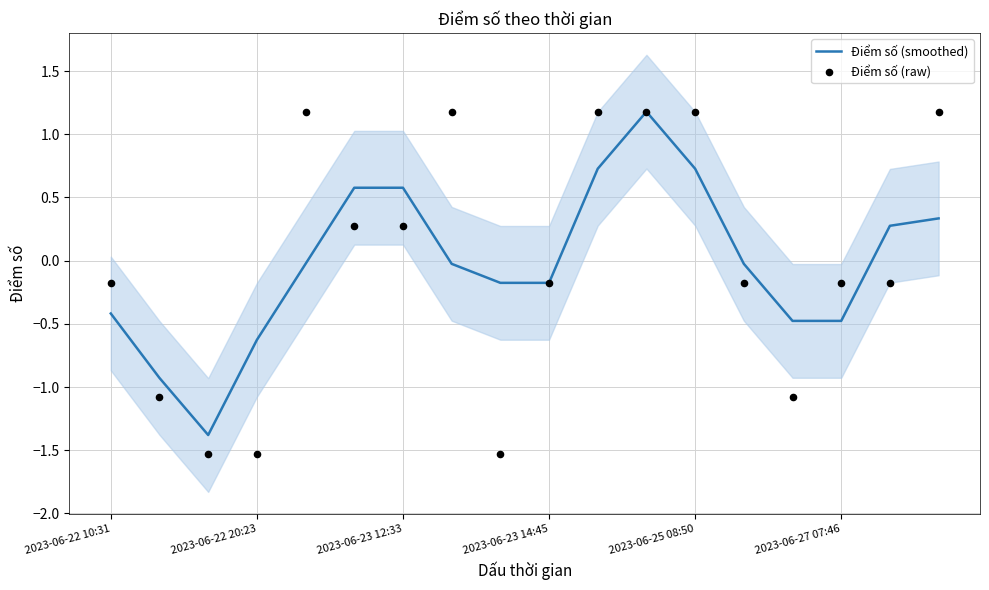

Which series has the widest spread of Y values?

Điểm số (raw)